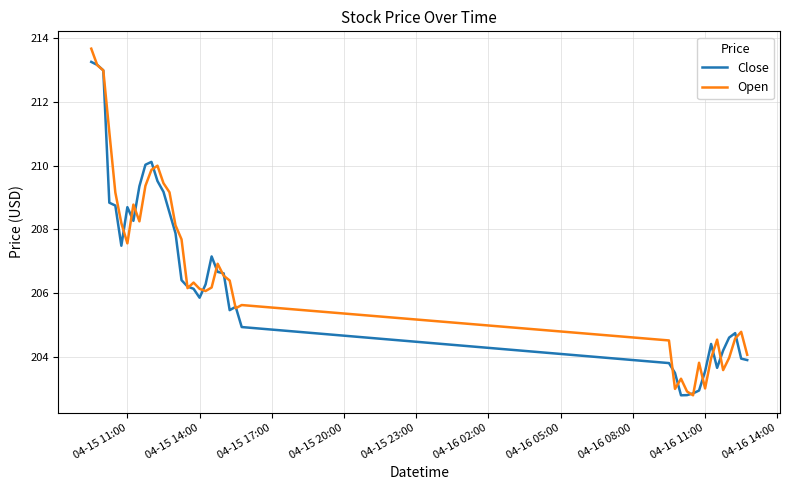

What is the lowest value of the Open series?

202.8